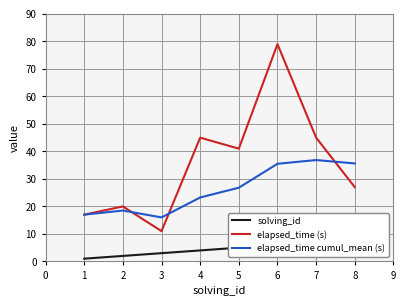

At which label does elapsed_time (s) reach its minimum?

3